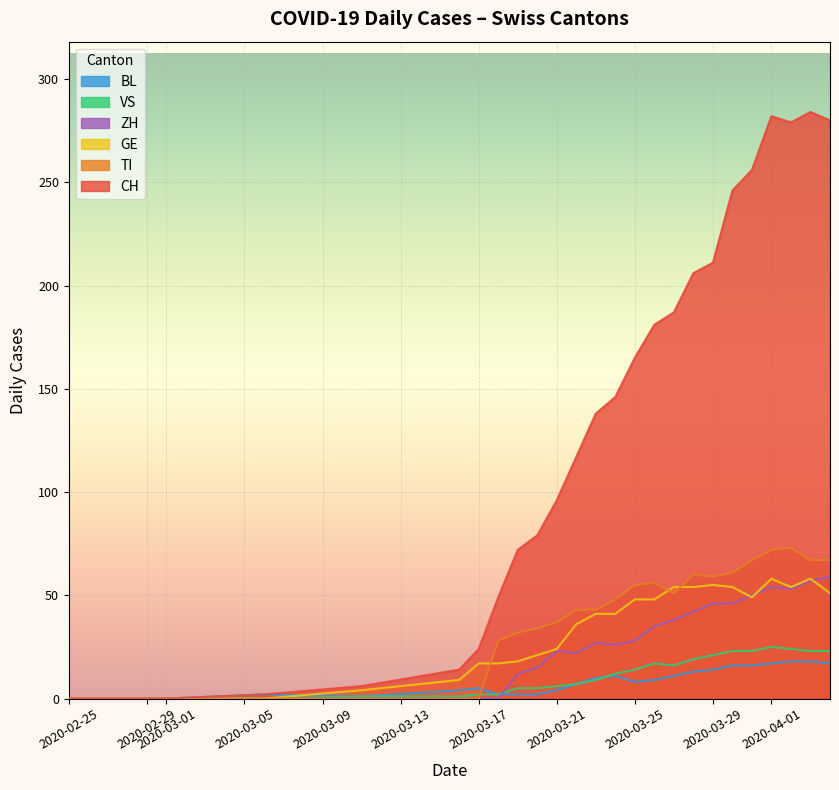

How many lines are shown in the chart?

6